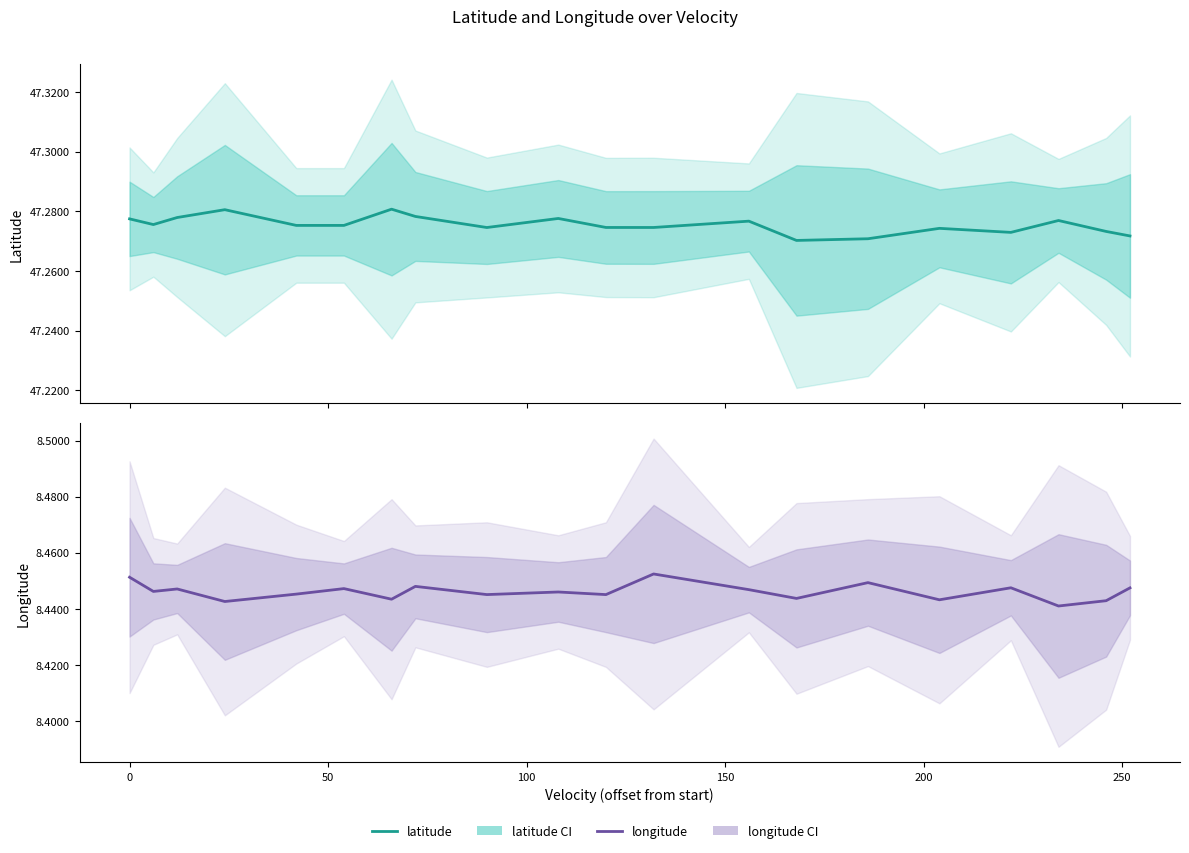

The value of latitude at 8 is 84.3. True or false?

False